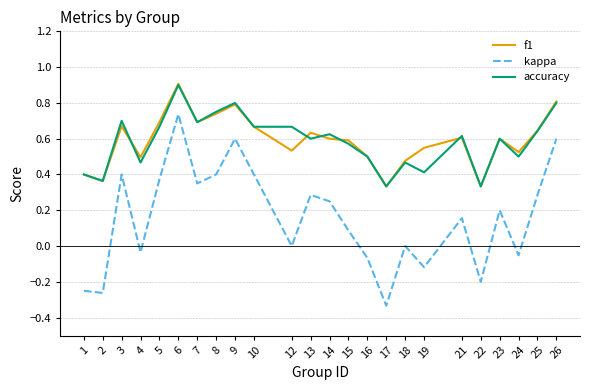

At which category is the sum across all series the highest?

6